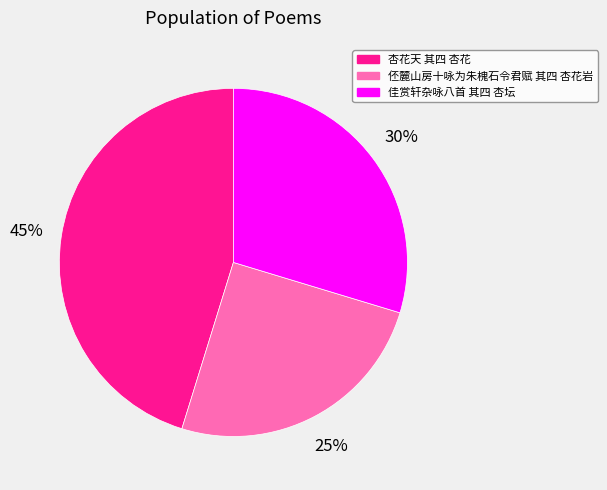

To the nearest percent, what portion does 伾麓山房十咏为朱槐石令君赋 其四 杏花岩 represent?

25%